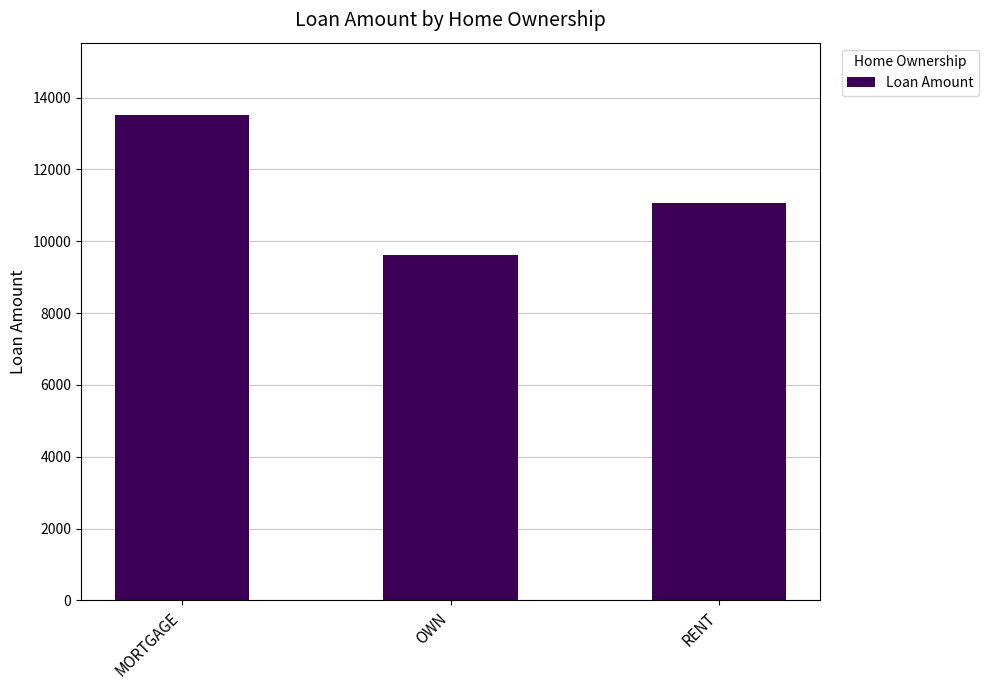

What is the smallest value displayed?

9603.6